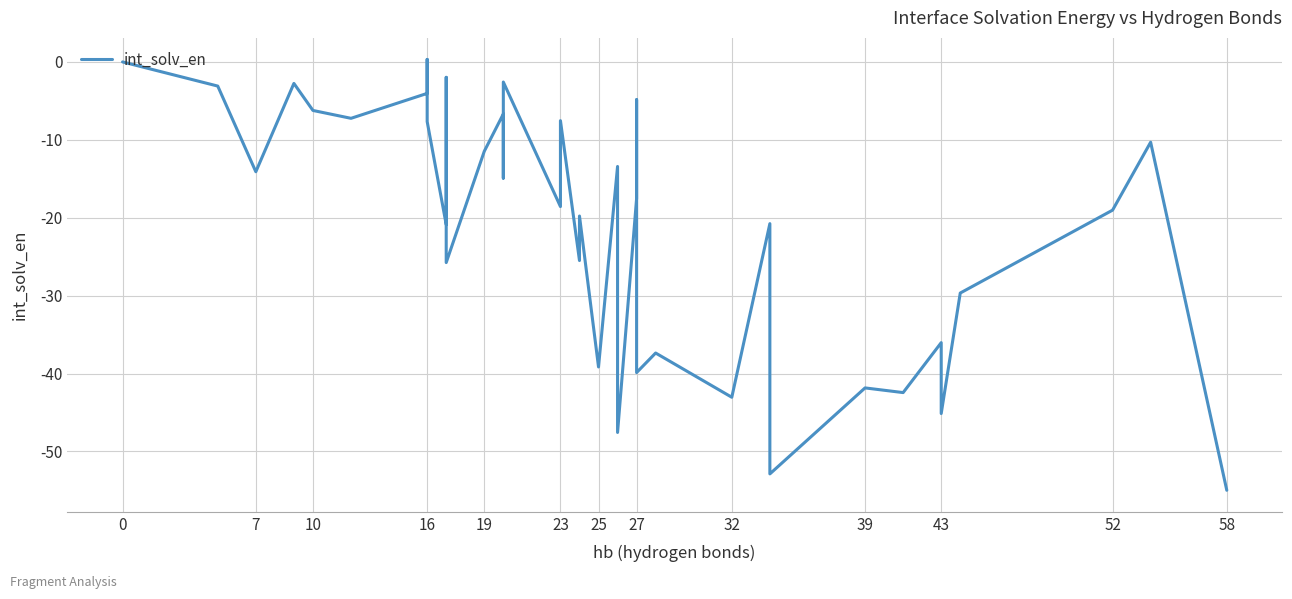

Reading left to right, list all the values displayed in this chart.

0.0	-3.1	-14.1	-2.8	-6.2	-7.2	-4.0	0.3	-5.5	-7.7	-20.9	-2.0	-25.8	-11.5	-6.7	-14.9	-2.6	-18.6	-7.5	-25.5	-19.8	-39.2	-13.4	-47.6	-17.5	-4.8	-29.0	-39.9	-37.4	-43.0	-20.8	-52.9	-41.9	-42.5	-36.0	-45.1	-29.7	-19.0	-10.3	-55.0